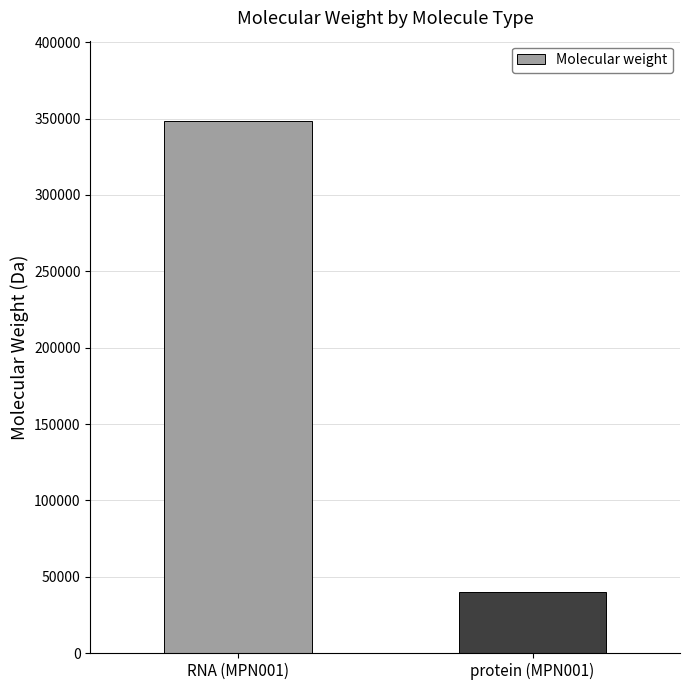

What is the change in value from RNA (MPN001) to protein (MPN001)?

-308692.4